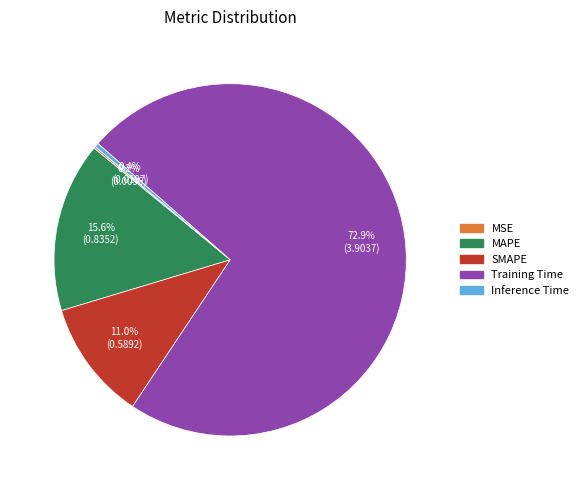

Which category has the biggest portion of the pie?

Training Time